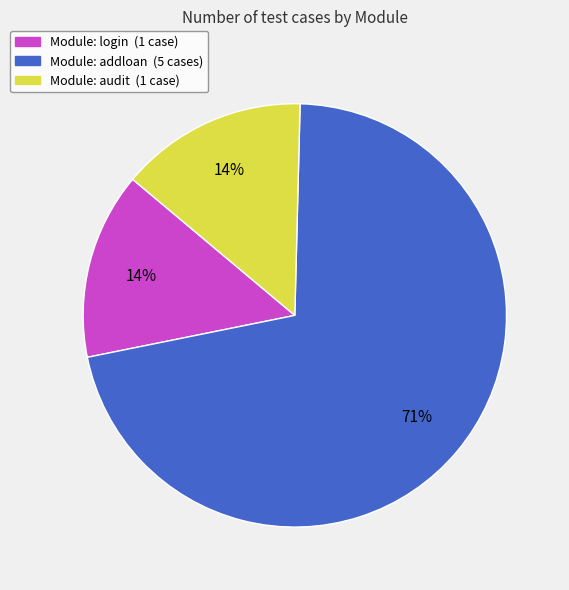

To the nearest percent, what is the average slice percentage?

33%